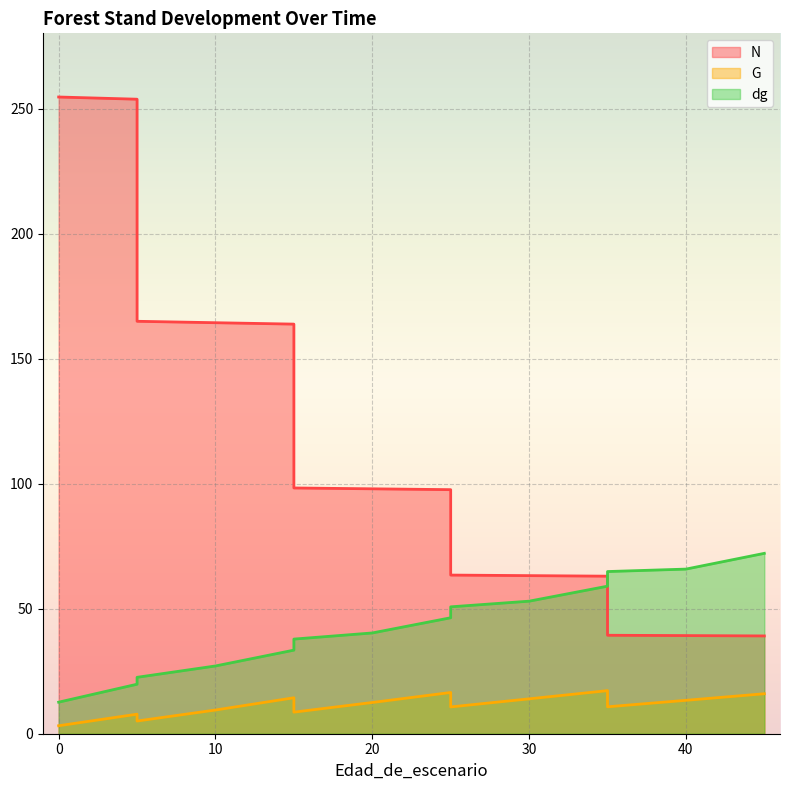

What is the value of the G point at the 14th from the left?

17.2